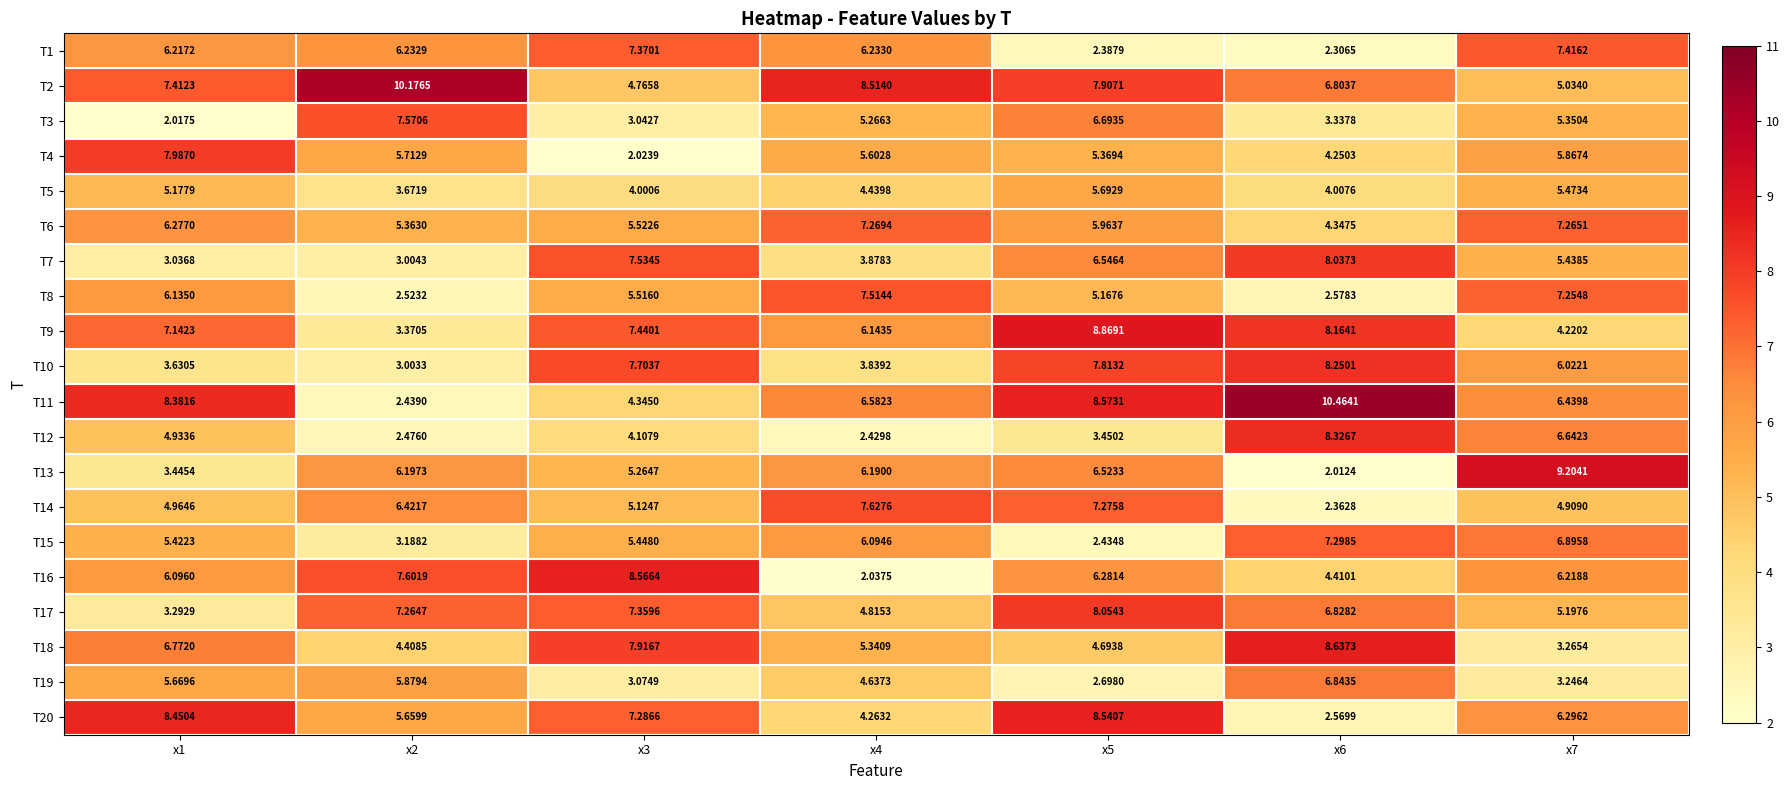

Reading right to left, what are all the values shown in this chart?

T1: x7=7.4	x6=2.3	x5=2.4	x4=6.2	x3=7.4	x2=6.2	x1=6.2
T2: x7=5.0	x6=6.8	x5=7.9	x4=8.5	x3=4.8	x2=10.2	x1=7.4
T3: x7=5.4	x6=3.3	x5=6.7	x4=5.3	x3=3.0	x2=7.6	x1=2.0
T4: x7=5.9	x6=4.3	x5=5.4	x4=5.6	x3=2.0	x2=5.7	x1=8.0
T5: x7=5.5	x6=4.0	x5=5.7	x4=4.4	x3=4.0	x2=3.7	x1=5.2
T6: x7=7.3	x6=4.3	x5=6.0	x4=7.3	x3=5.5	x2=5.4	x1=6.3
T7: x7=5.4	x6=8.0	x5=6.5	x4=3.9	x3=7.5	x2=3.0	x1=3.0
T8: x7=7.3	x6=2.6	x5=5.2	x4=7.5	x3=5.5	x2=2.5	x1=6.1
T9: x7=4.2	x6=8.2	x5=8.9	x4=6.1	x3=7.4	x2=3.4	x1=7.1
T10: x7=6.0	x6=8.3	x5=7.8	x4=3.8	x3=7.7	x2=3.0	x1=3.6
T11: x7=6.4	x6=10.5	x5=8.6	x4=6.6	x3=4.3	x2=2.4	x1=8.4
T12: x7=6.6	x6=8.3	x5=3.5	x4=2.4	x3=4.1	x2=2.5	x1=4.9
T13: x7=9.2	x6=2.0	x5=6.5	x4=6.2	x3=5.3	x2=6.2	x1=3.4
T14: x7=4.9	x6=2.4	x5=7.3	x4=7.6	x3=5.1	x2=6.4	x1=5.0
T15: x7=6.9	x6=7.3	x5=2.4	x4=6.1	x3=5.4	x2=3.2	x1=5.4
T16: x7=6.2	x6=4.4	x5=6.3	x4=2.0	x3=8.6	x2=7.6	x1=6.1
T17: x7=5.2	x6=6.8	x5=8.1	x4=4.8	x3=7.4	x2=7.3	x1=3.3
T18: x7=3.3	x6=8.6	x5=4.7	x4=5.3	x3=7.9	x2=4.4	x1=6.8
T19: x7=3.2	x6=6.8	x5=2.7	x4=4.6	x3=3.1	x2=5.9	x1=5.7
T20: x7=6.3	x6=2.6	x5=8.5	x4=4.3	x3=7.3	x2=5.7	x1=8.5